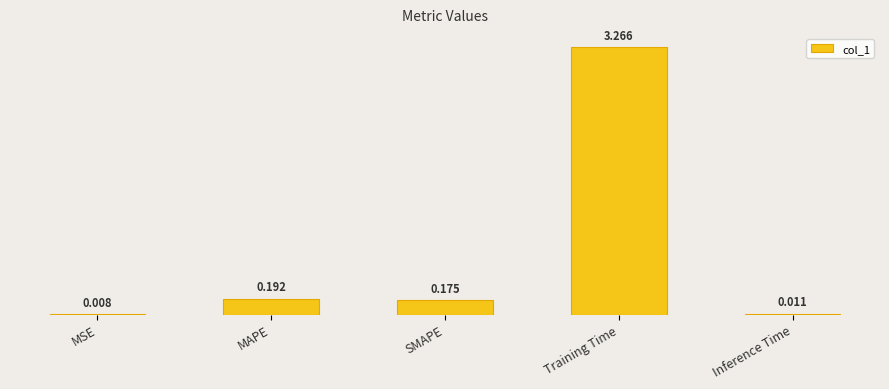

Does the chart contain any negative values?

No